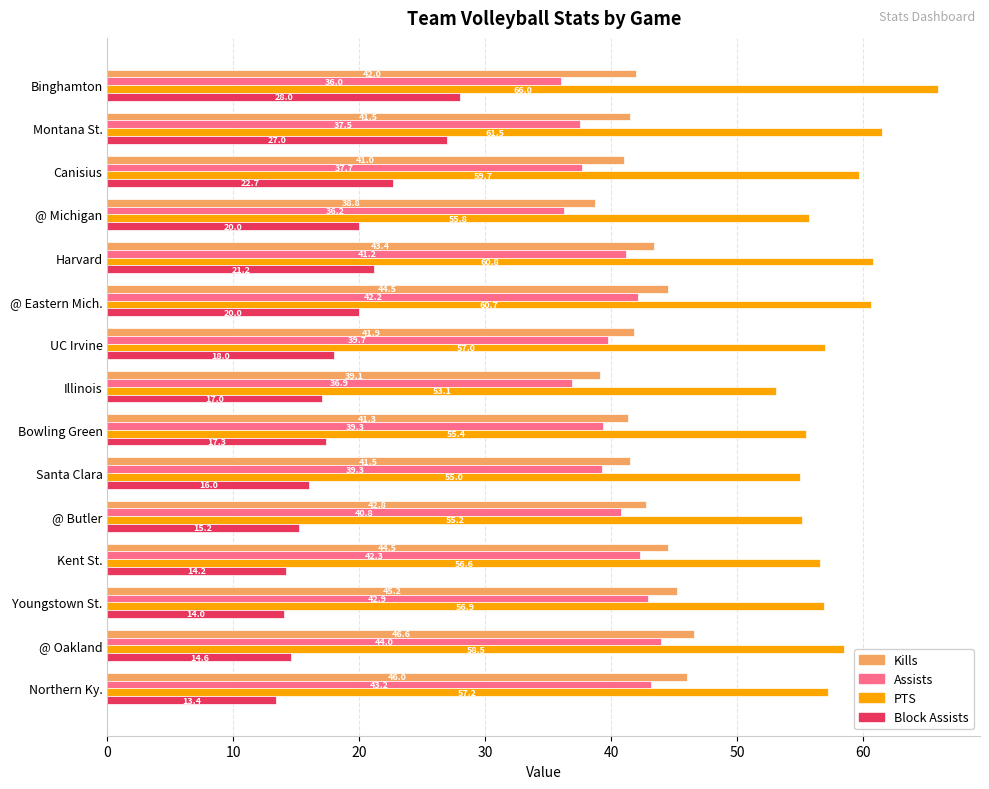

True or false: PTS has a value of 26.6 at @ Eastern Mich..

False